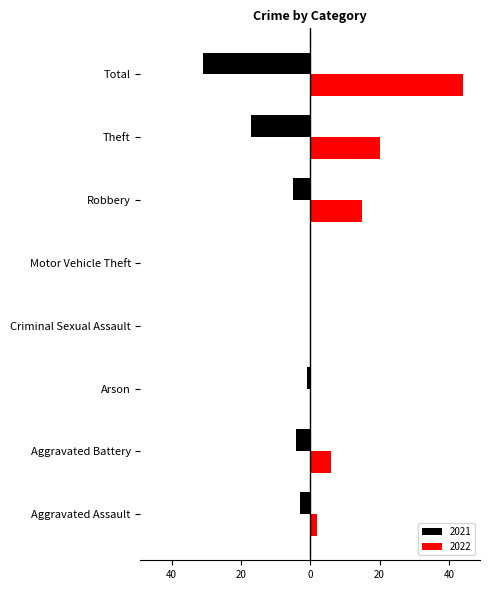

Rank the series by their average value, from highest to lowest.

2022, 2021